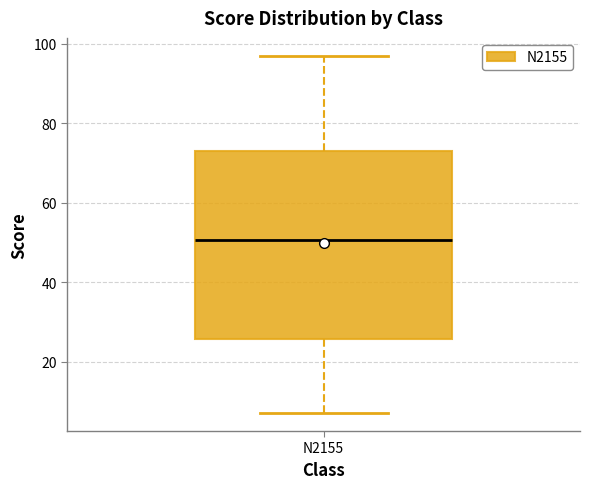

Transcribe this box plot: give where the median line is, the range the box spans, and where the two whiskers end, as read against the y-axis. The values are not printed on the chart, so give them approximately, as read against the axis.

median 50, box 26 to 74, whiskers 8 to 98